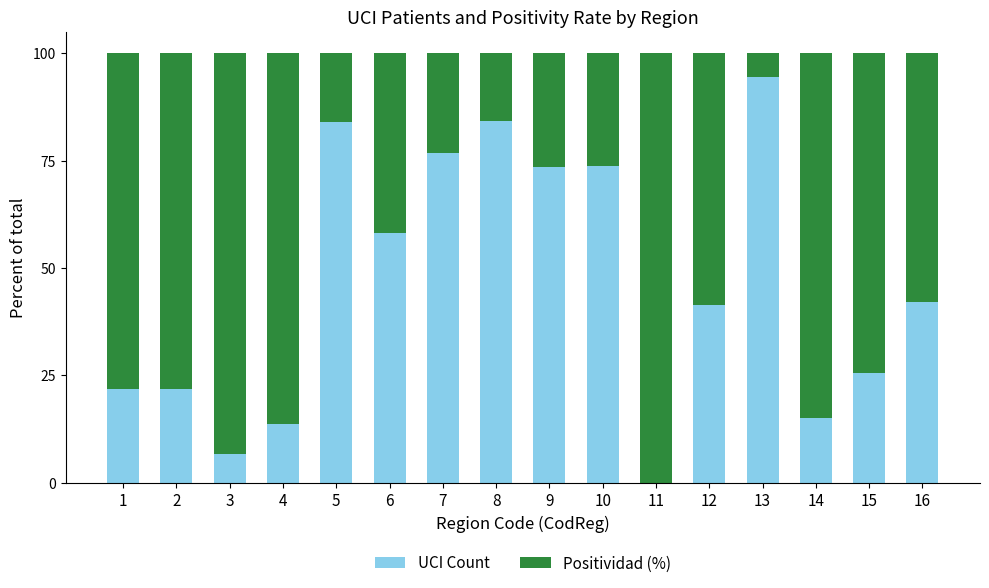

What is the sum of the UCI Count values at 3 and 4?

20.1